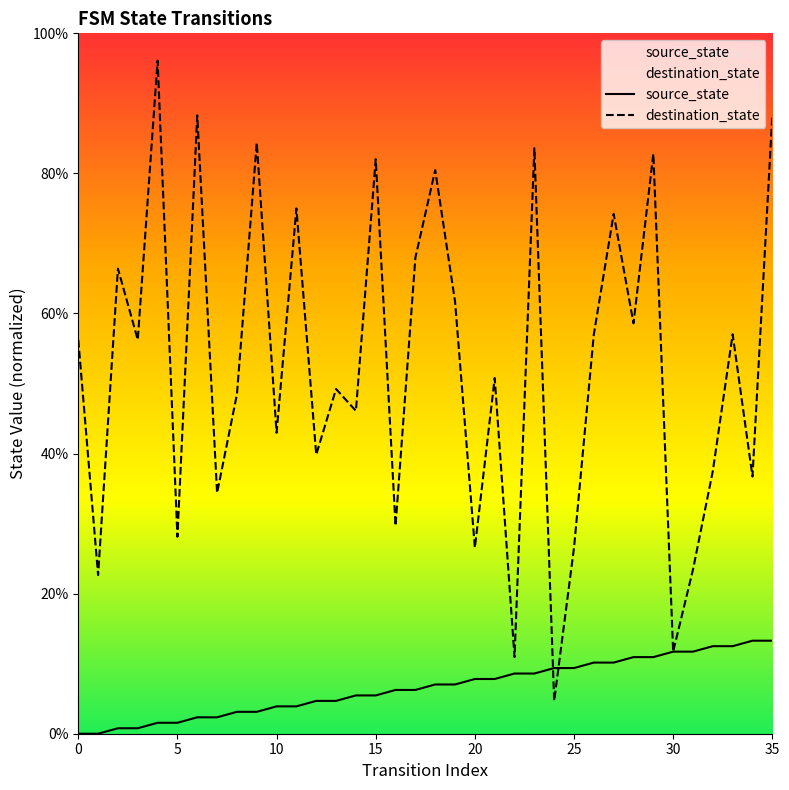

Which series has the largest total across all categories?

destination_state